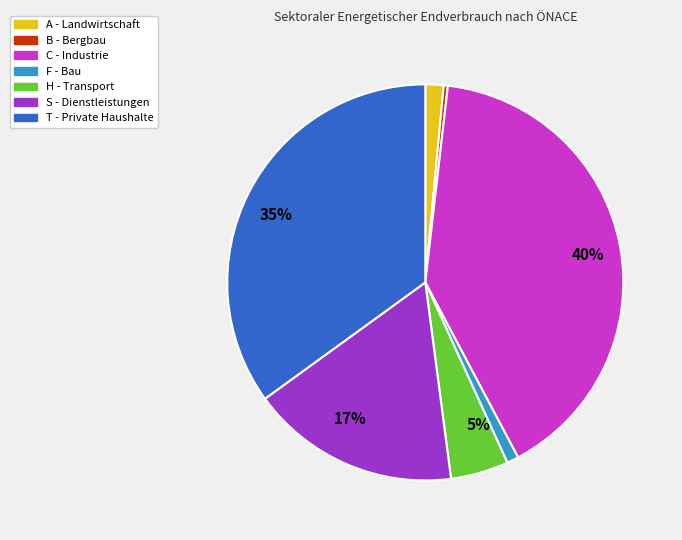

Combined, do H - Transport and S - Dienstleistungen account for over 50%?

No